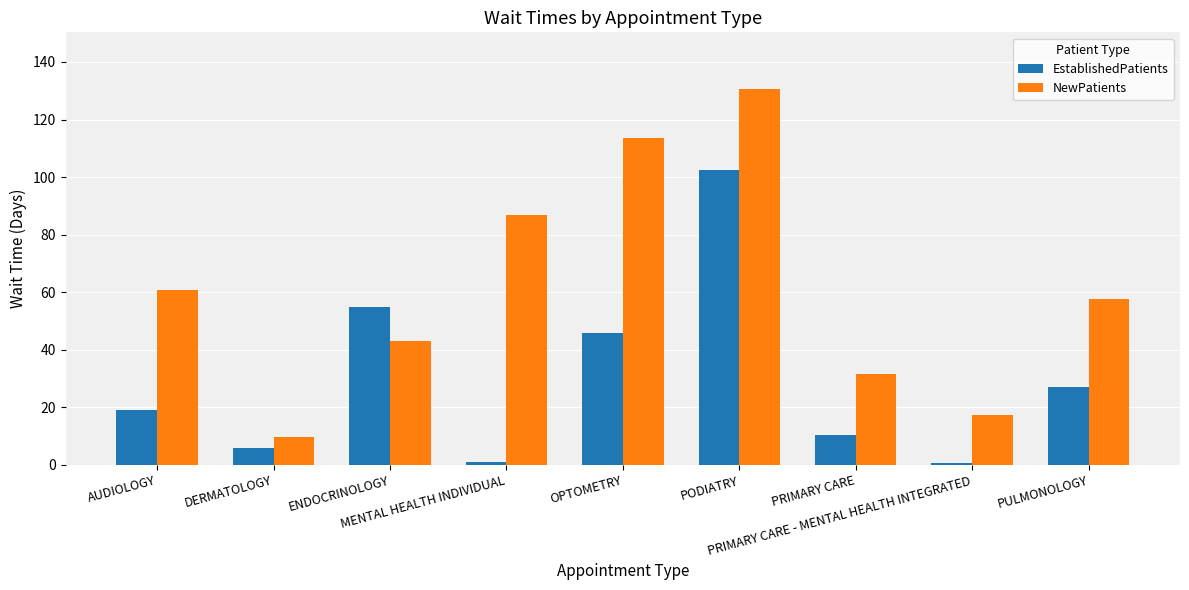

What position from the left is PRIMARY CARE?

7